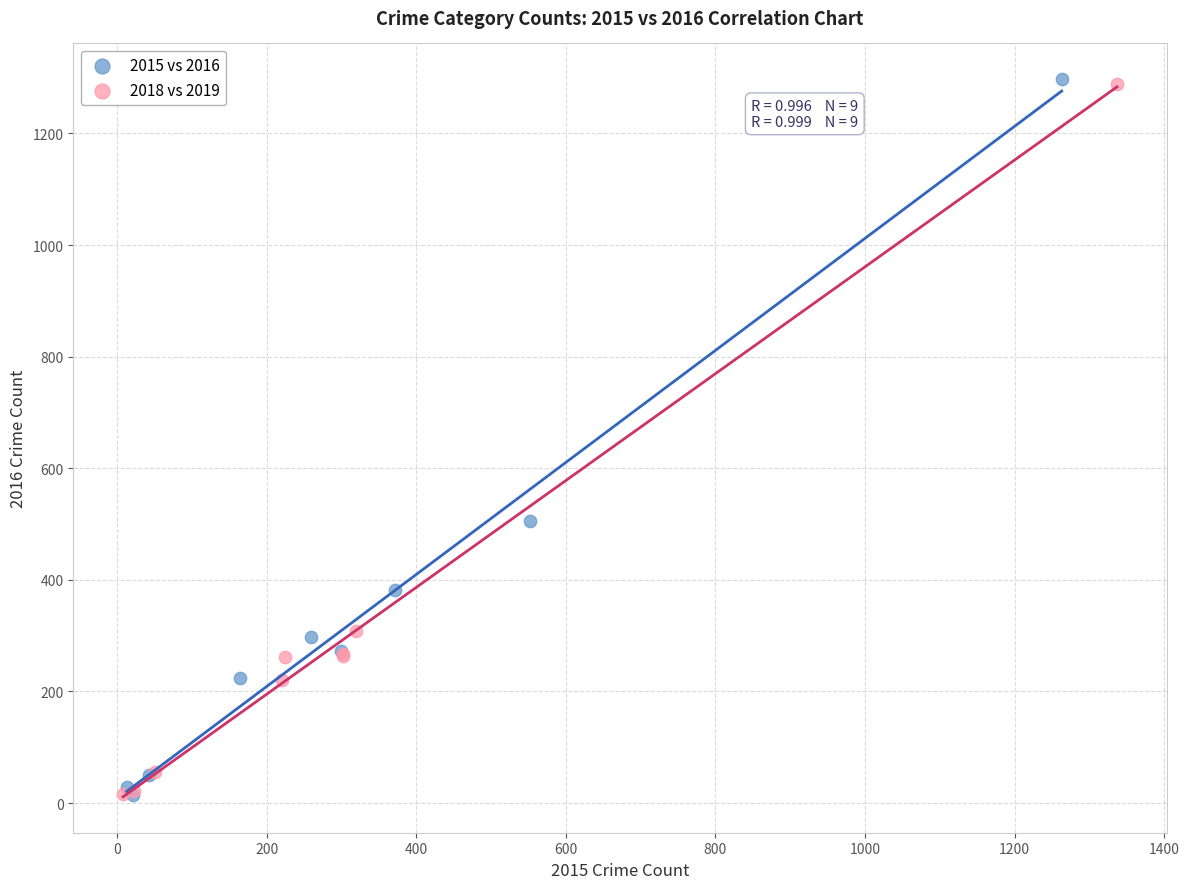

What are all the series names shown in the legend?

2015 vs 2016, 2018 vs 2019